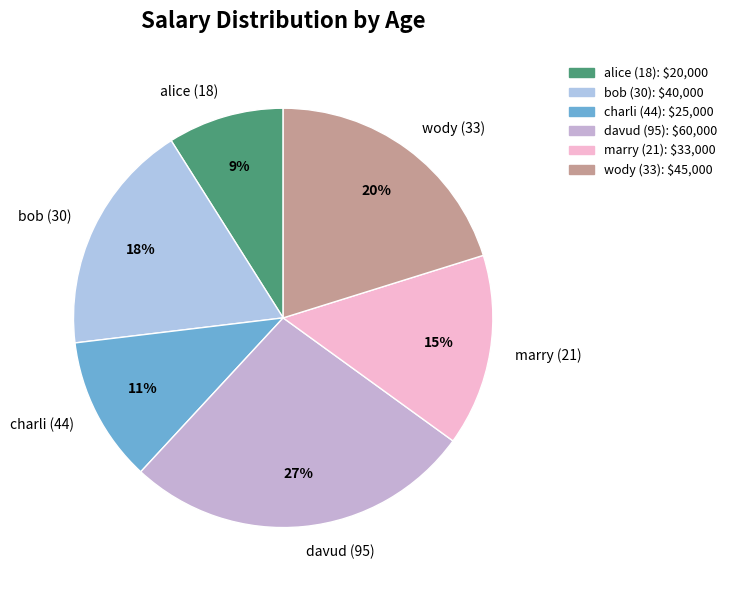

To the nearest percent, what is the difference between the charli (44) and wody (33) slice percentages?

9%